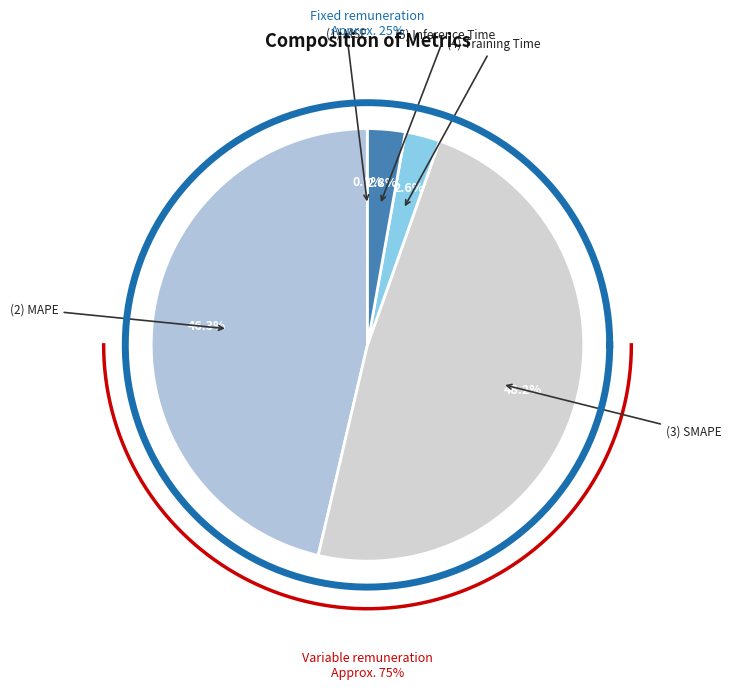

The MAPE slice represents 37% of the pie. True or false?

False